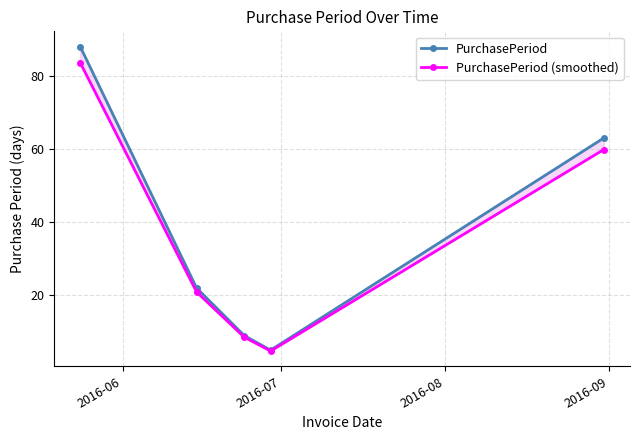

How many data points in PurchasePeriod are less than 22?

2